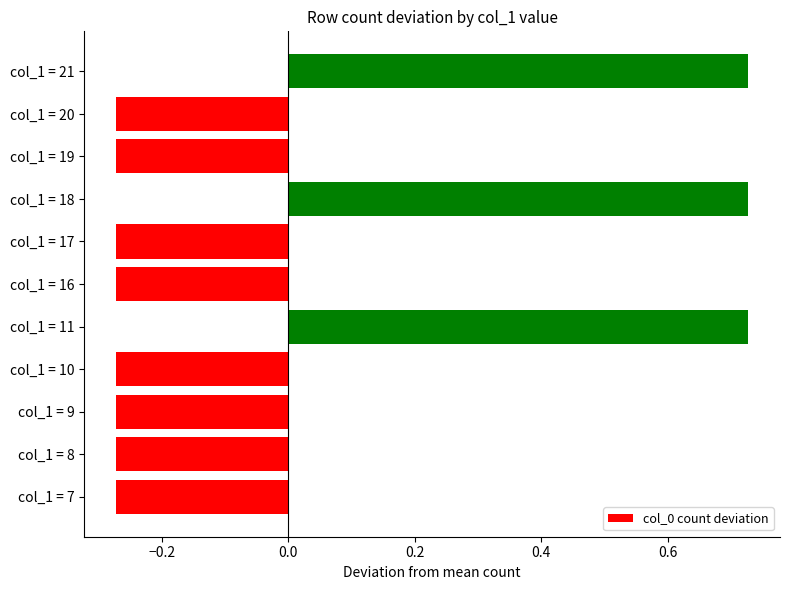

How many values are between 0 and 1?

3